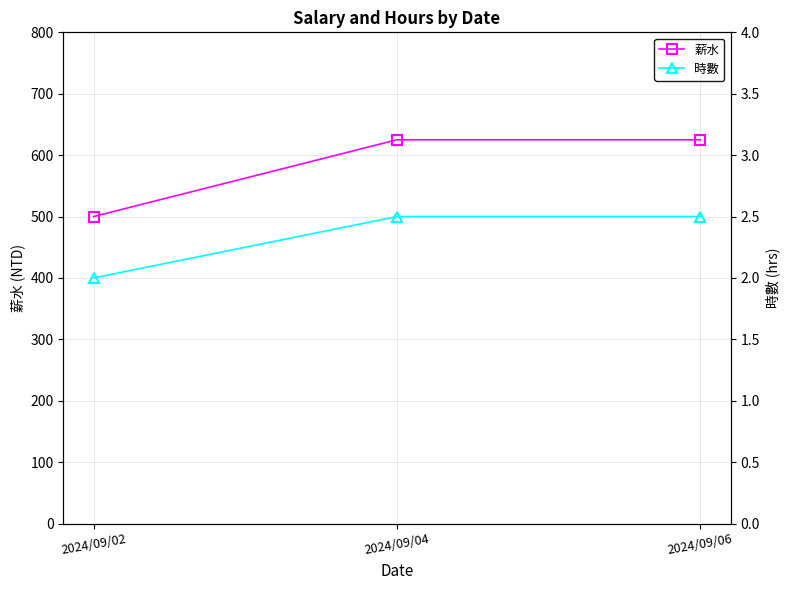

Is the value of 時數 at 2024/09/02 greater than the value of 薪水 at 2024/09/02?

No